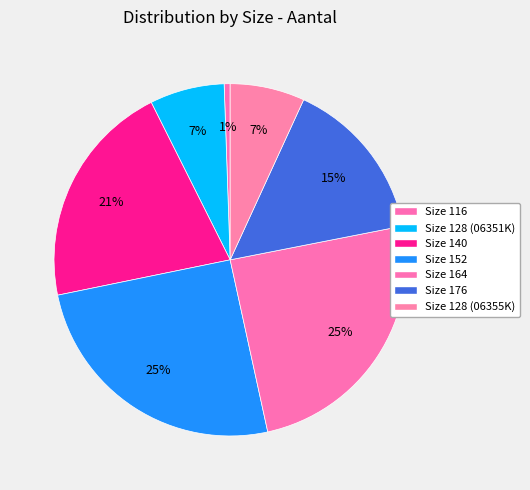

What is the change in value from Size 116 to Size 176?

+53